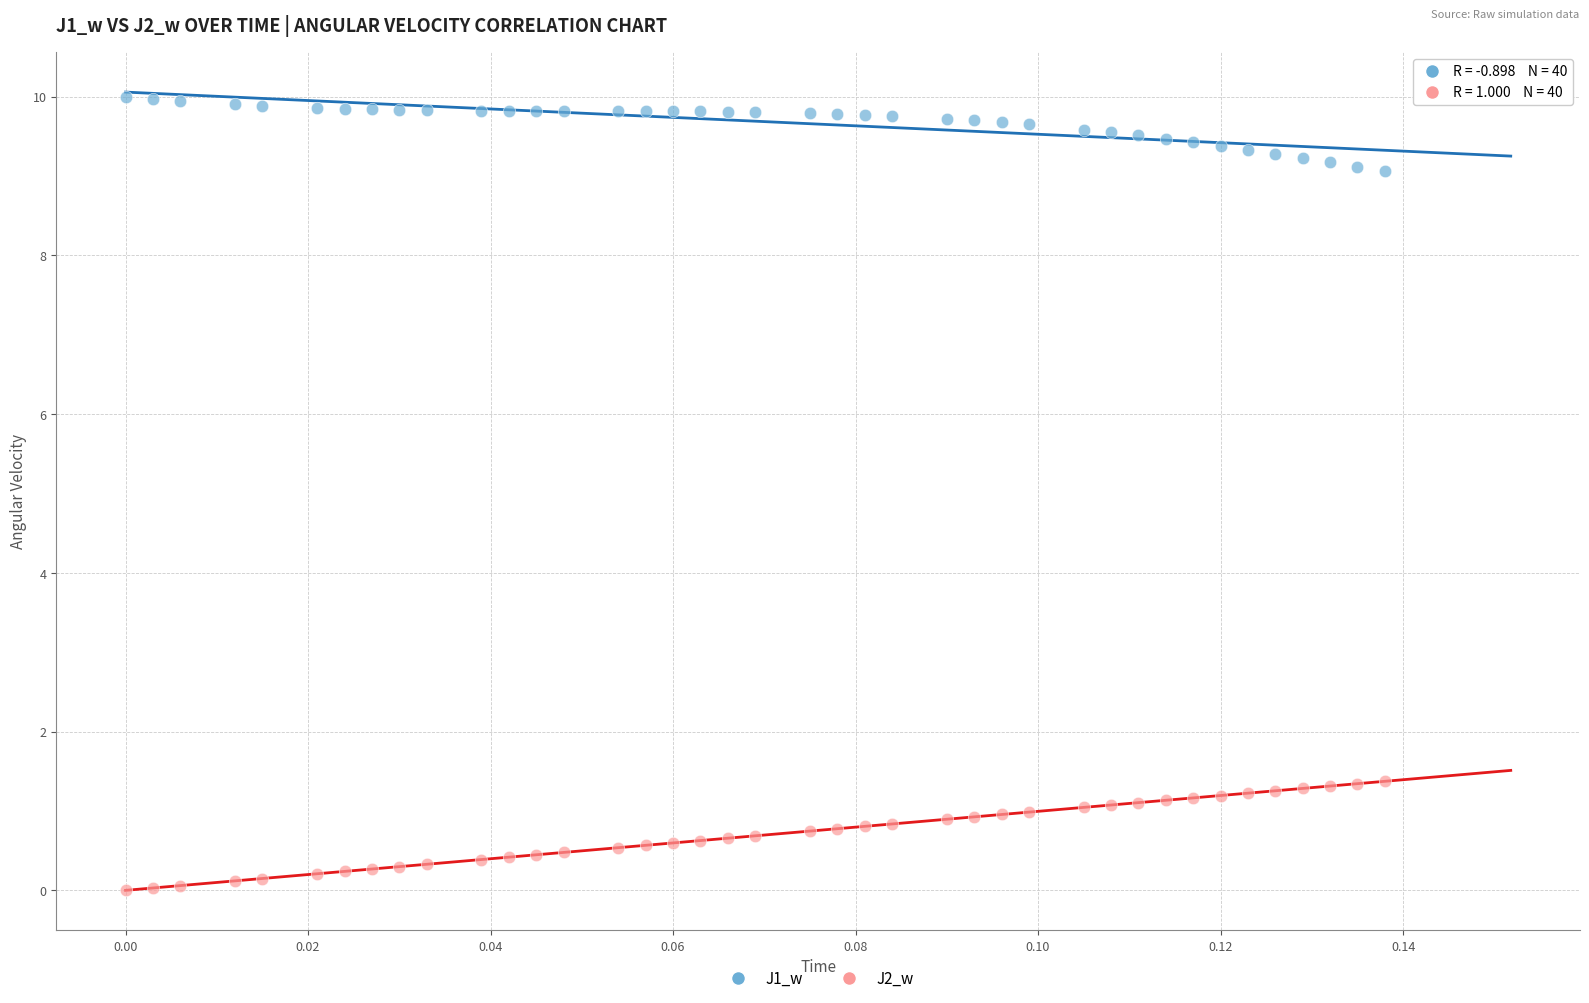

Which series reaches the minimum Y coordinate?

J2_w